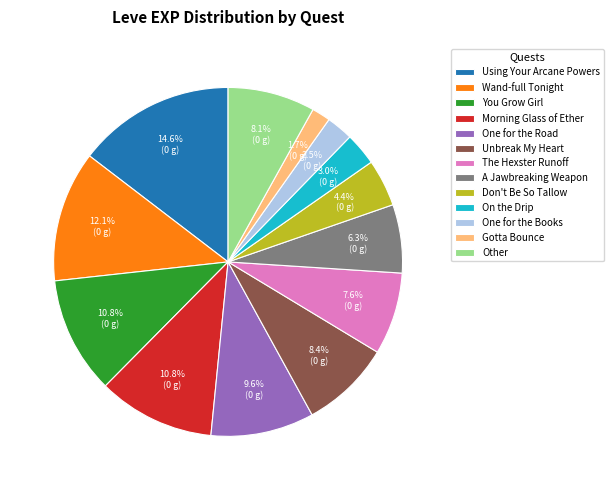

Which category has the biggest portion of the pie?

Using Your Arcane Powers